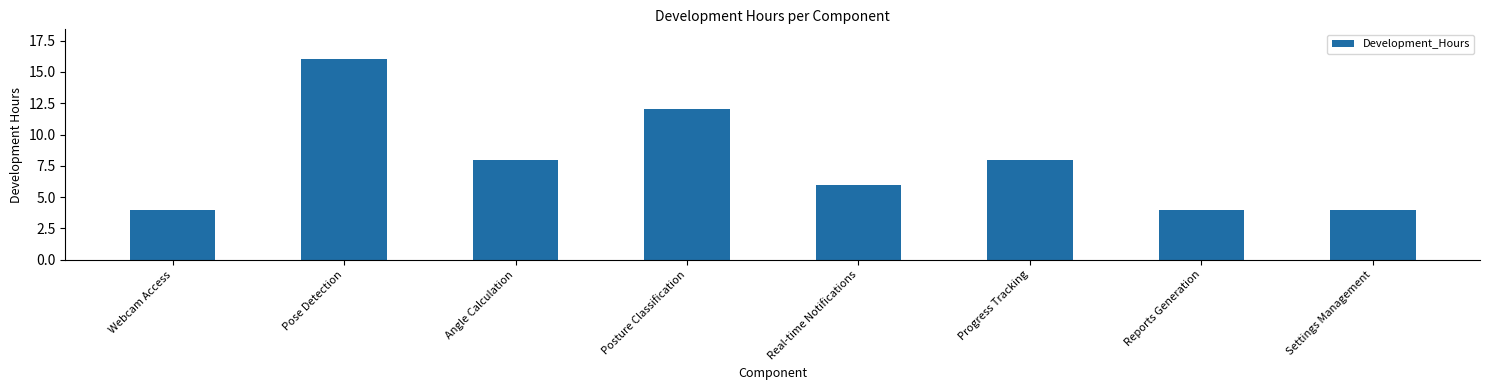

Does the chart contain any negative values?

No